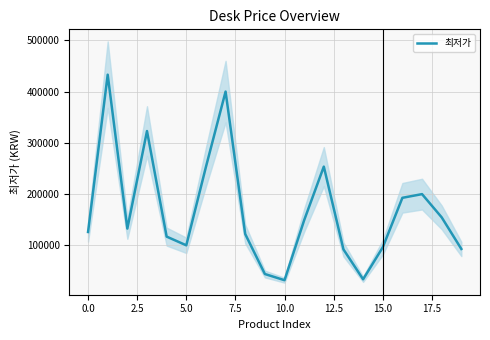

How many lines are shown in the chart?

1